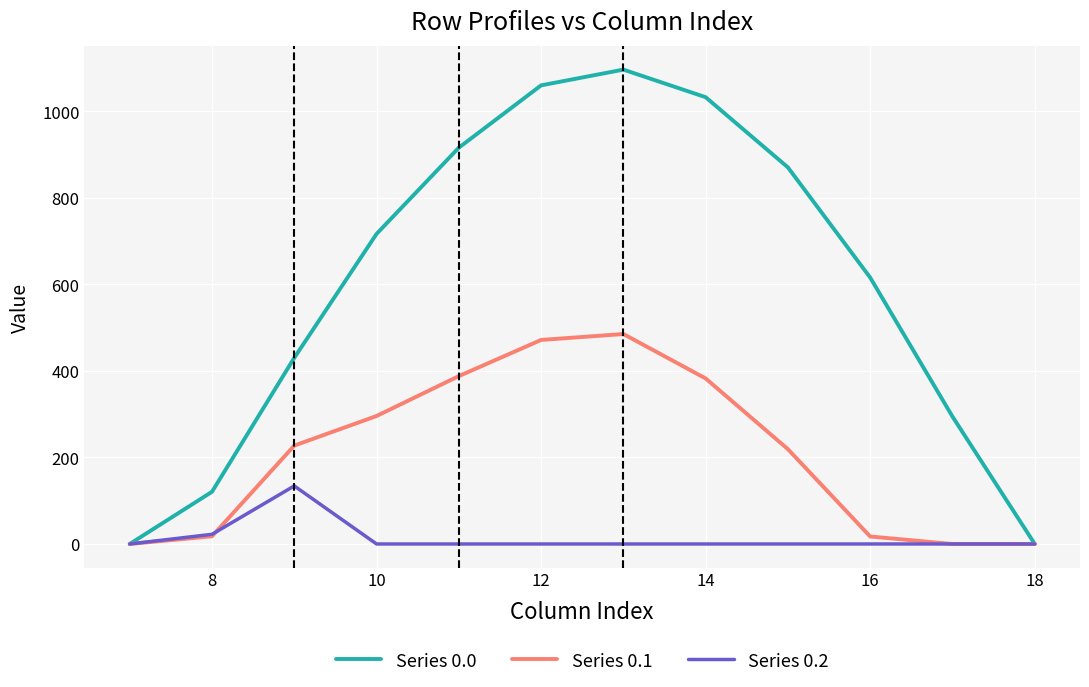

Which series has the largest range (max minus min)?

Series 0.0